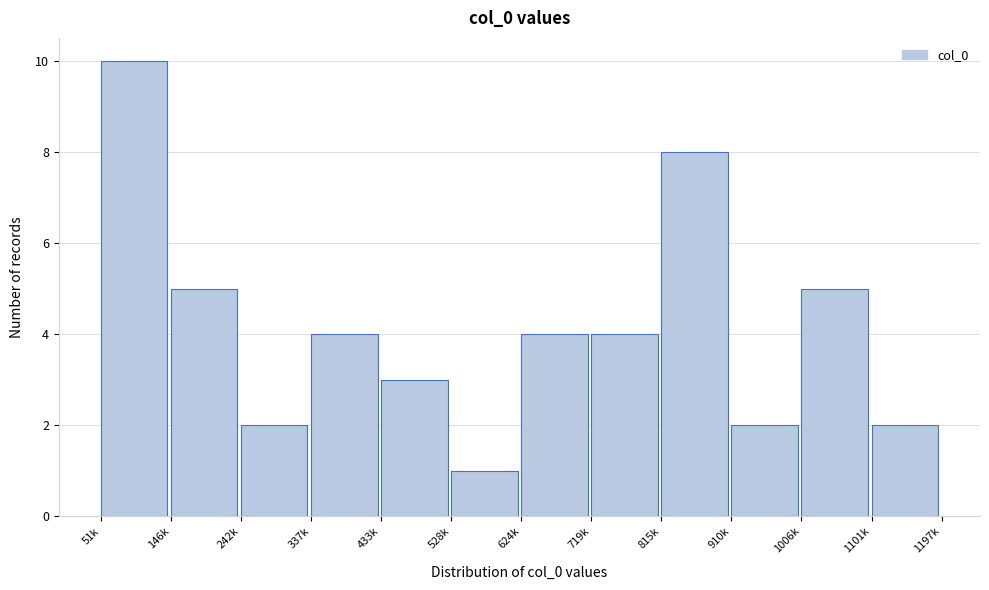

Reading left to right, extract all data points from this chart.

51k=10	146k=5	242k=2	337k=4	433k=3	528k=1	624k=4	719k=4	815k=8	910k=2	1006k=5	1101k=2